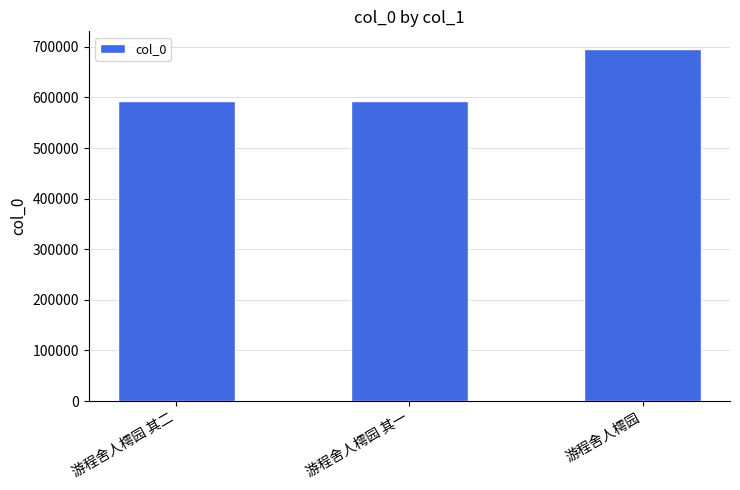

At which label is the value closest to 644536?

游程舍人樗园 其二